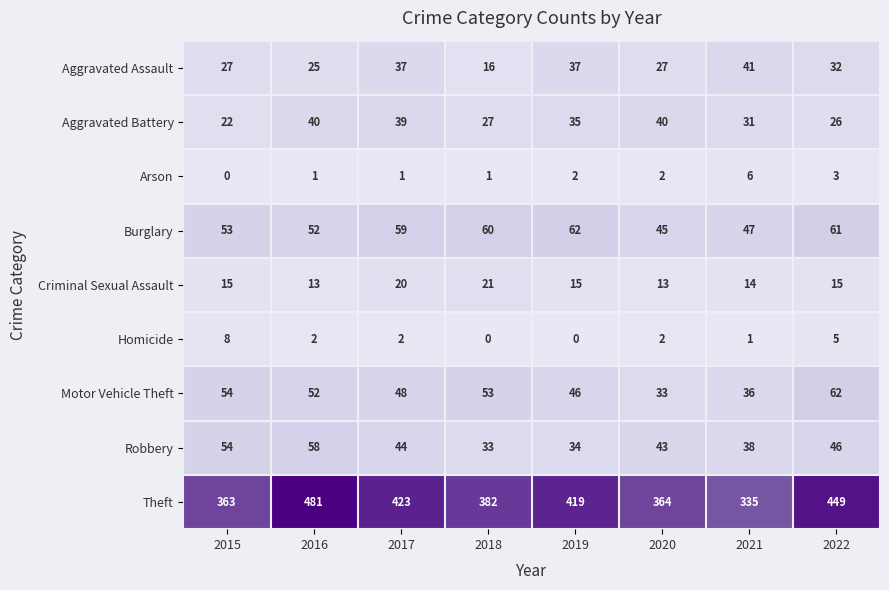

True or false: Arson has a value of 1 at 2016.

True